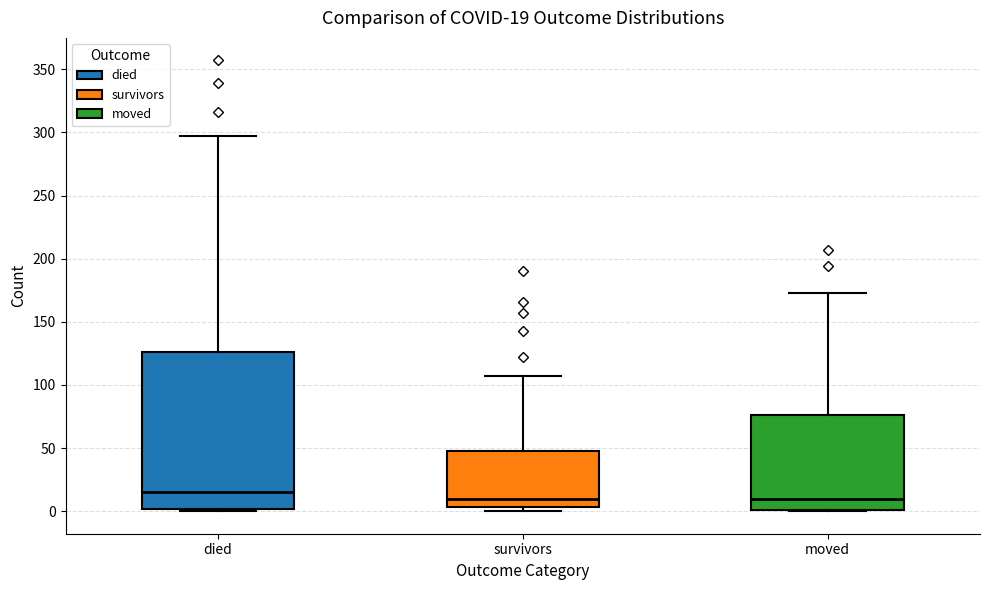

Comparing the boxes themselves (not the whiskers), which one is the tallest?

died